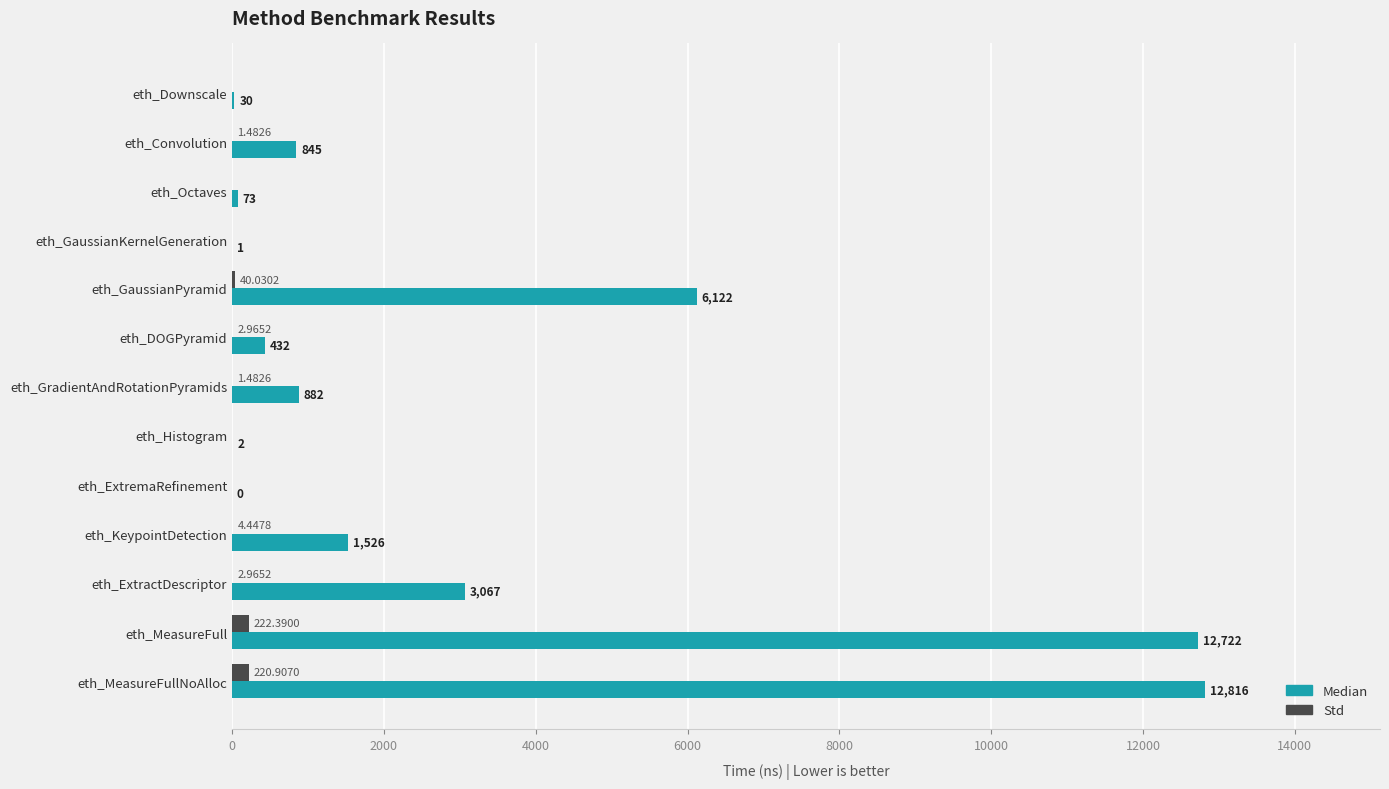

Which series changed the most between eth_GaussianKernelGeneration and eth_DOGPyramid?

Median